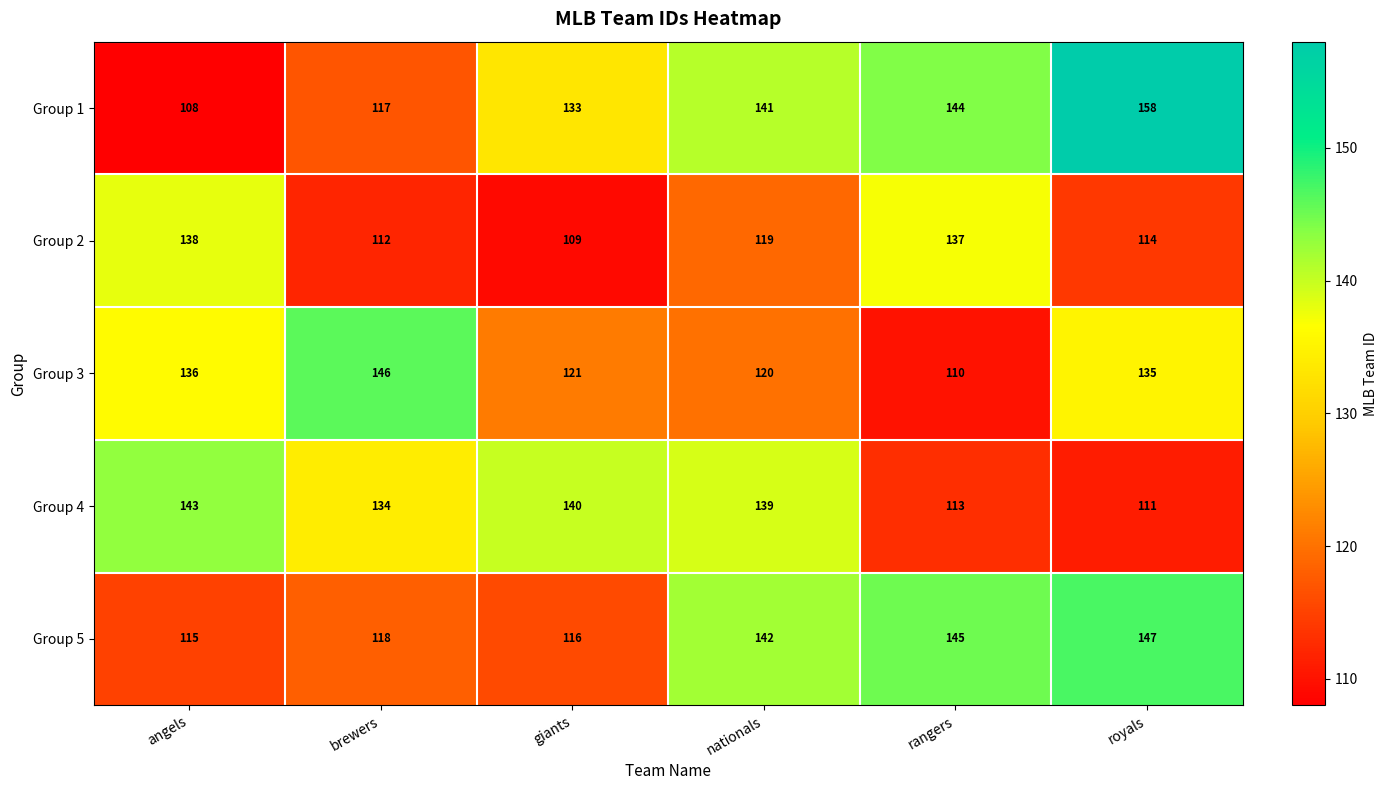

Which category has the lowest value across all series?

angels